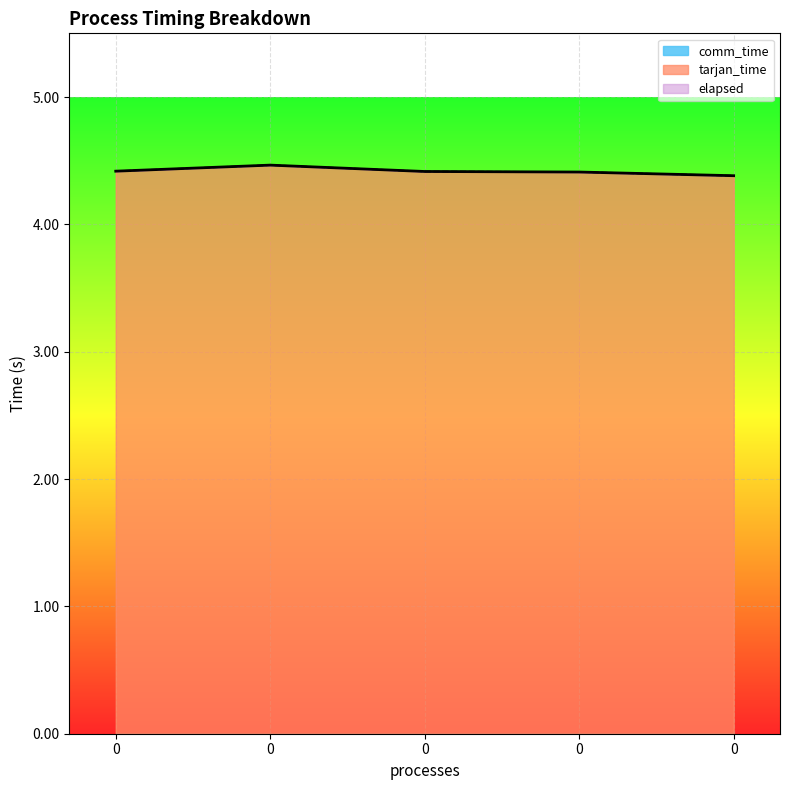

How many lines are shown in the chart?

3